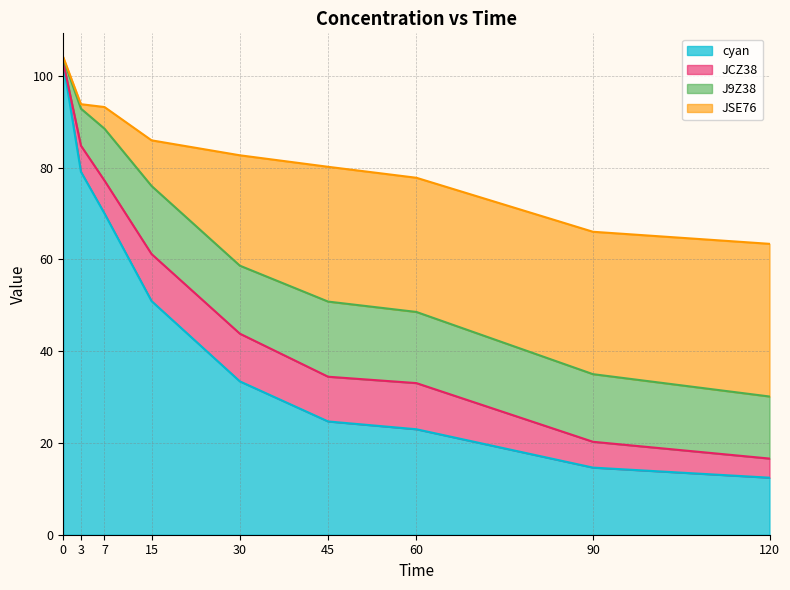

What is the average value of the JSE76 series?

18.1